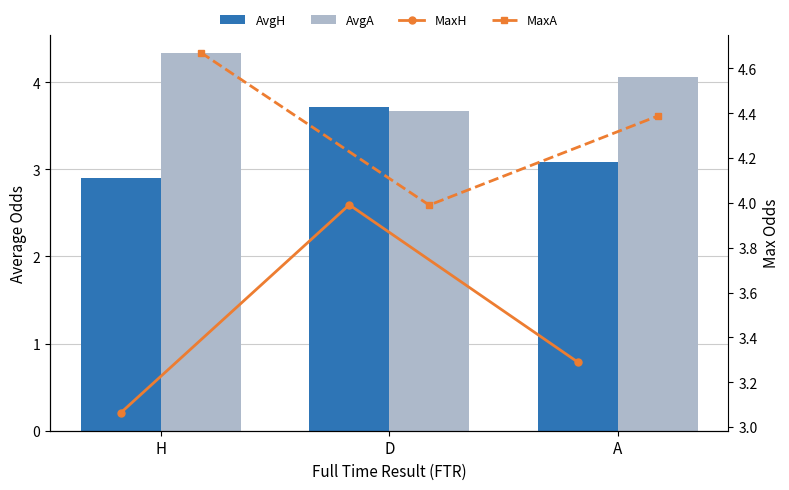

What is the difference between the maximum and minimum values in the MaxA series?

0.7